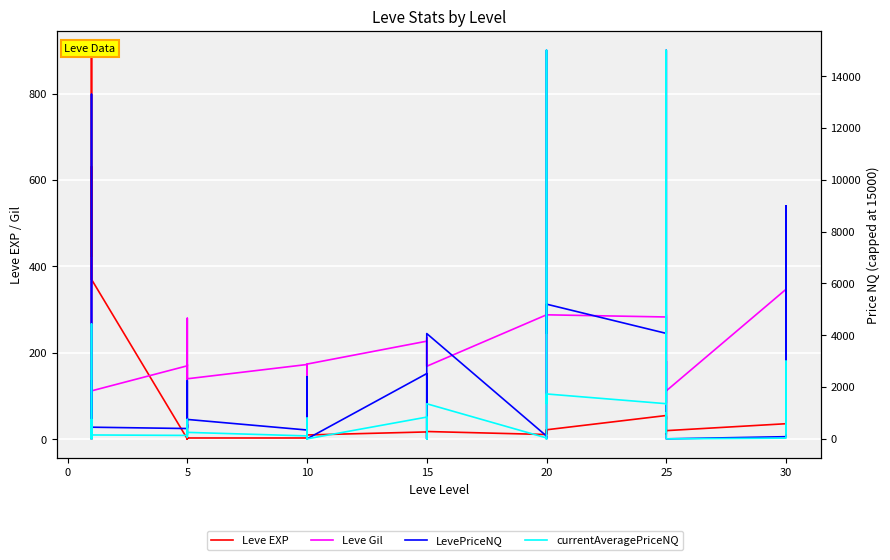

How many data points in Leve Gil are less than 173?

20